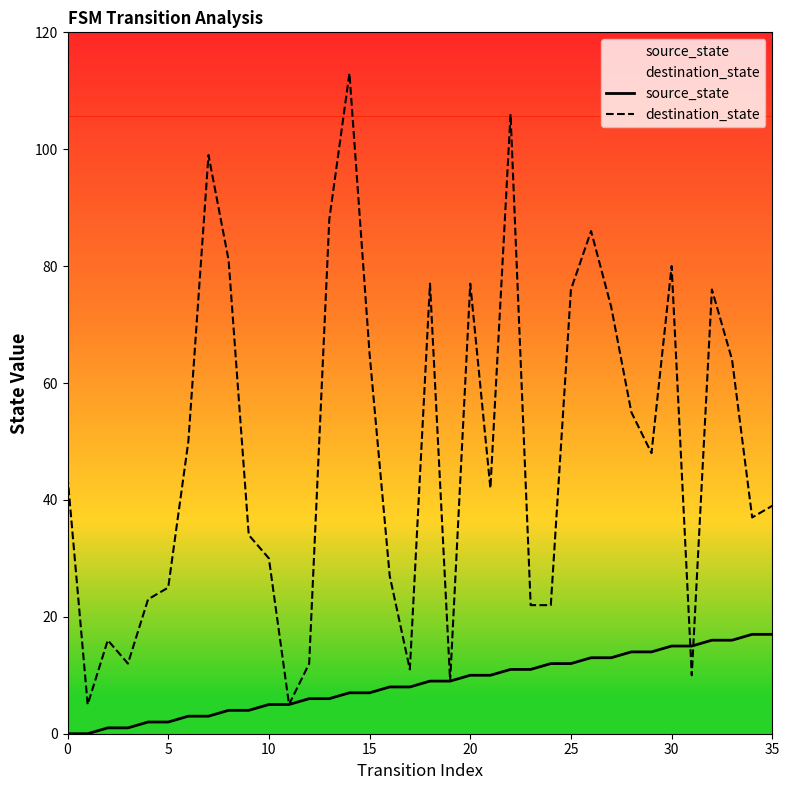

Rank the series by their average value, from highest to lowest.

destination_state, source_state